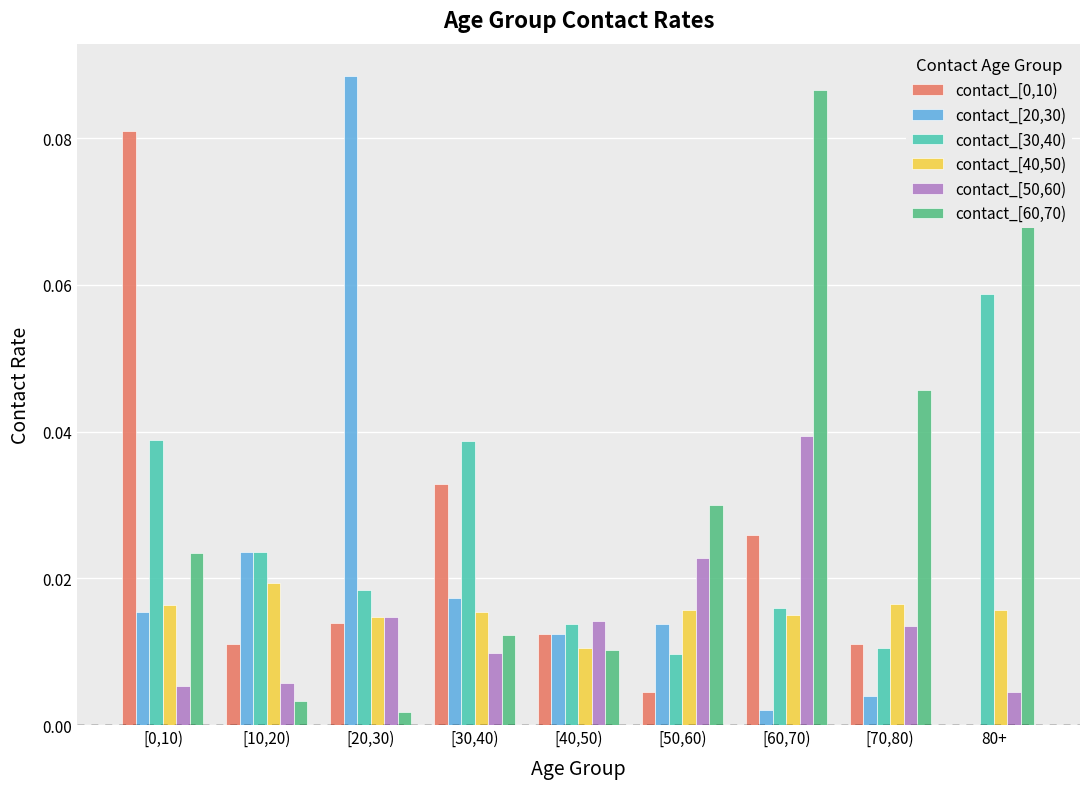

The contact_[0,10) series shows 0.0 at [20,30). True or false?

True